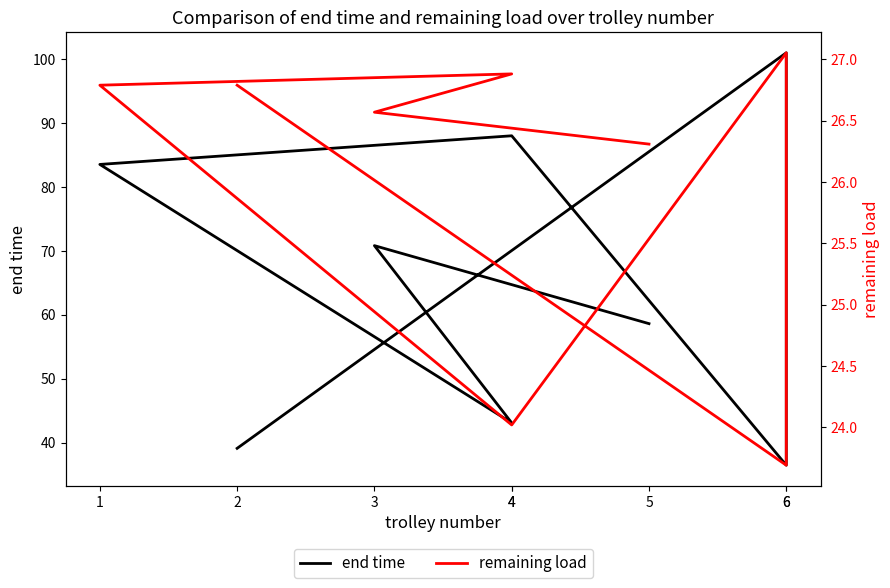

Reading left to right, extract all data points from this chart.

end time: 58.6	70.8	43.1	83.5	88.0	36.5	101.0	39.1
remaining load: 26.3	26.6	26.9	26.8	24.0	27.1	23.7	26.8